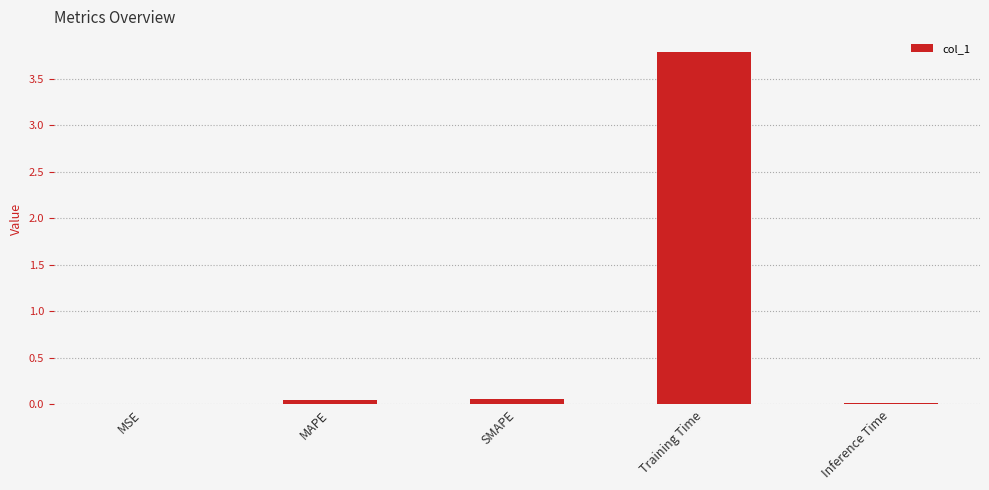

What is the sum of all values?

3.9